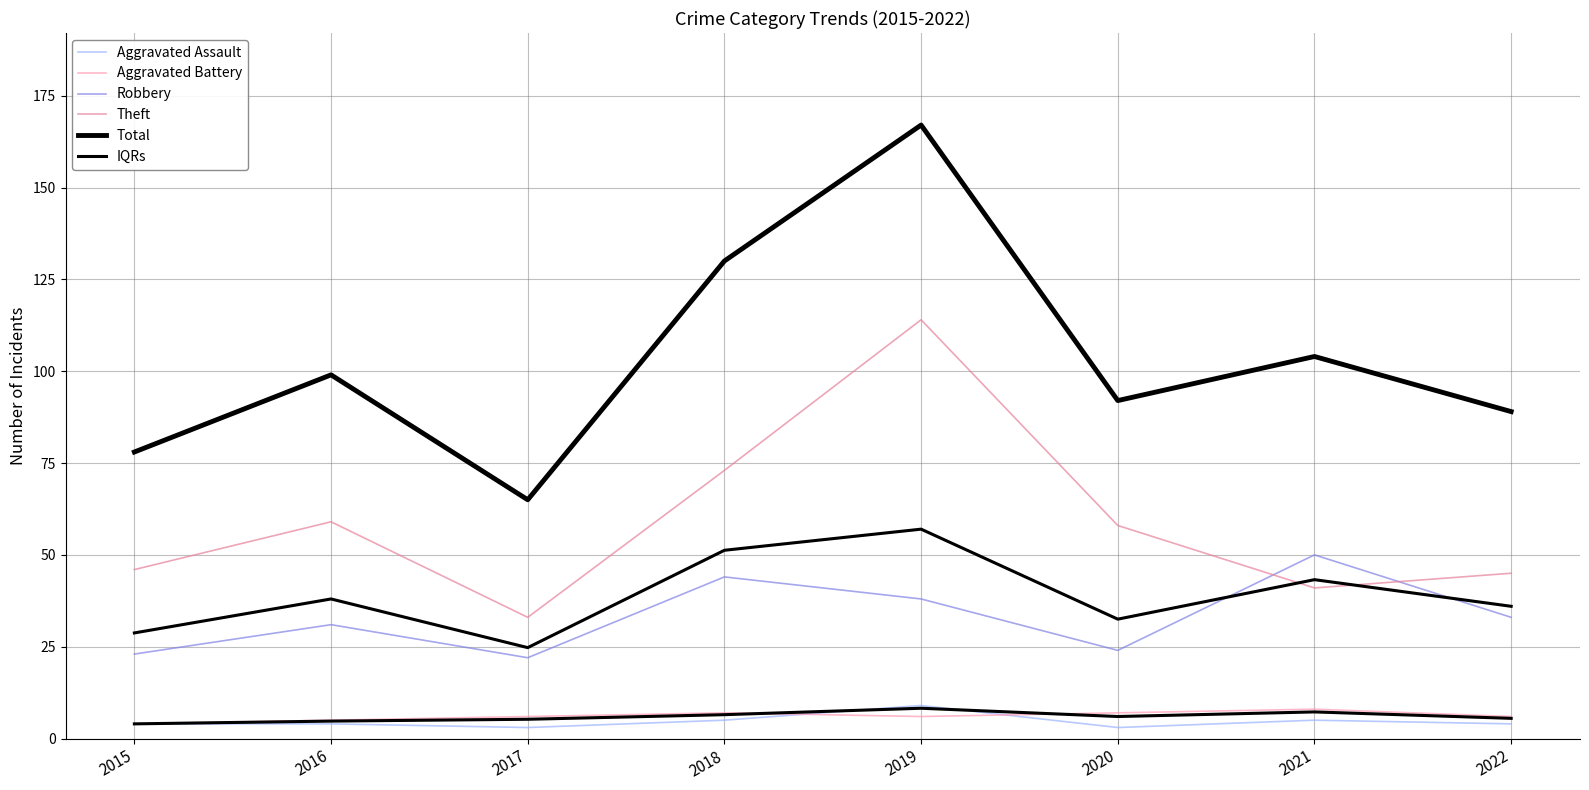

True or false: Robbery and IQRs intersect in this chart.

False